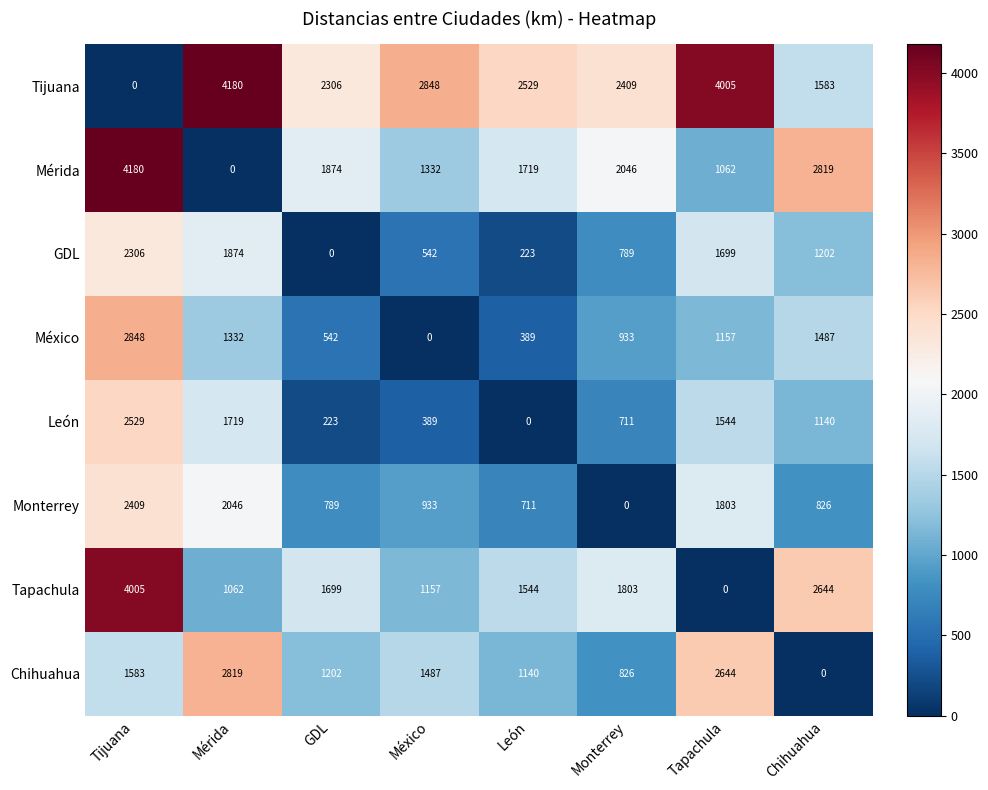

The value of GDL at GDL is 774. True or false?

False